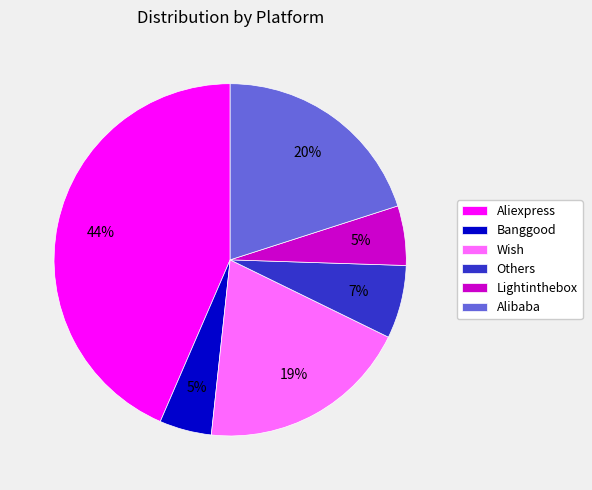

Is it true that Lightinthebox is 20% of the pie?

False